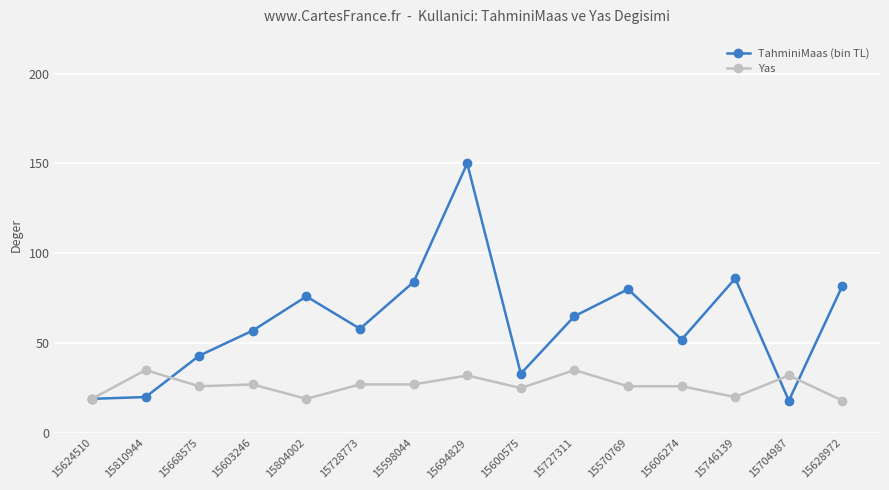

List the series in order of their peak value, highest first.

TahminiMaas (bin TL), Yas